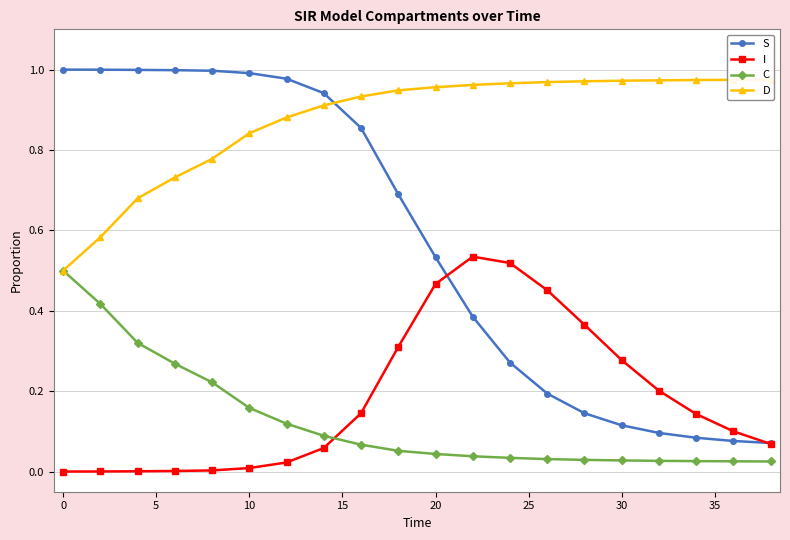

How many series are shown in this chart?

4